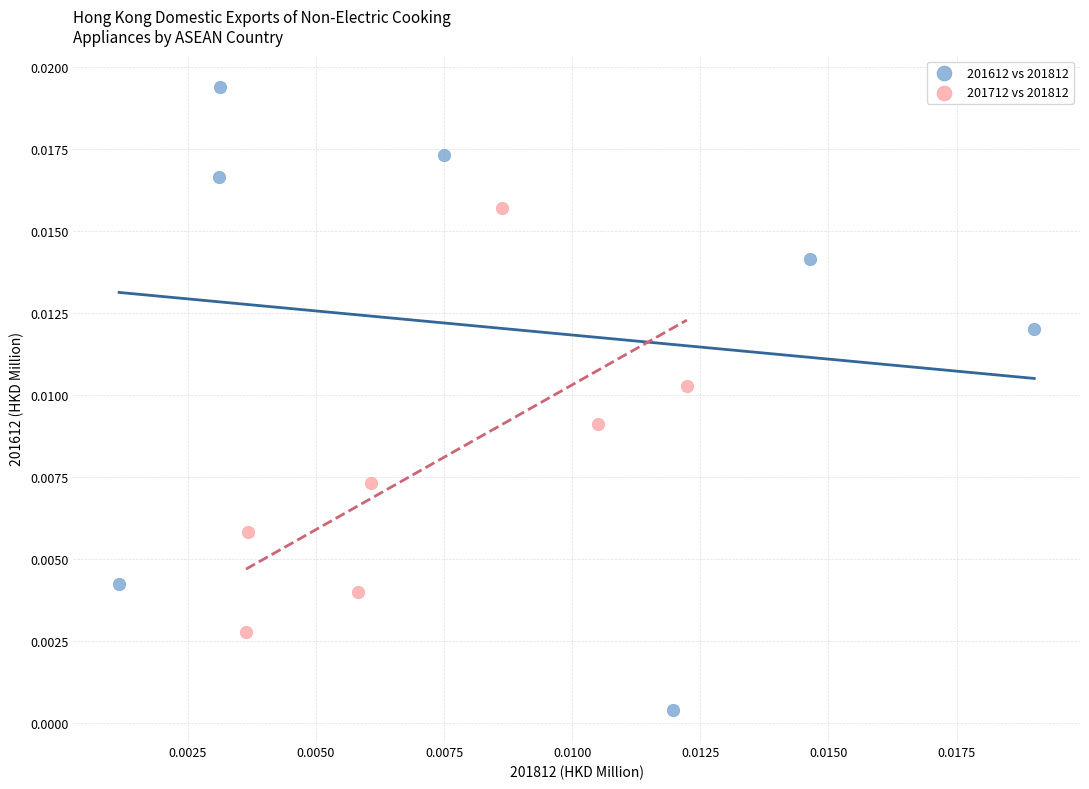

Which series reaches the maximum Y coordinate?

201612 vs 201812